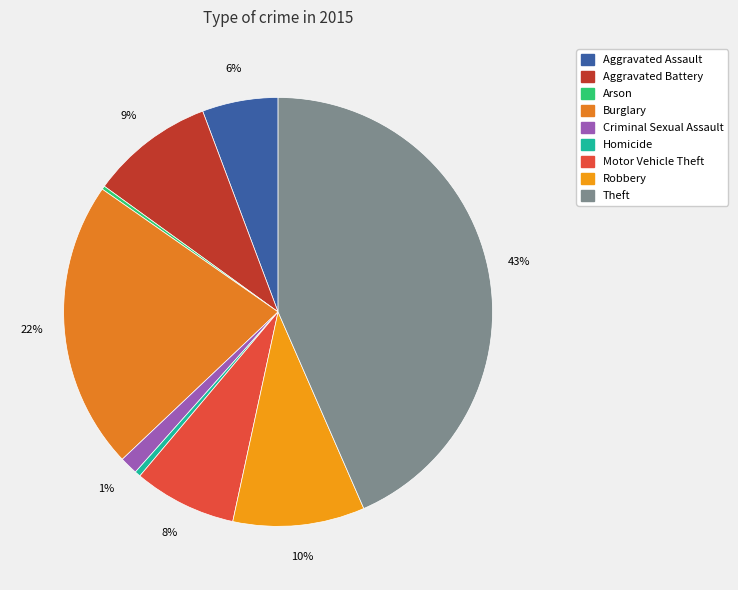

Is there any slice that represents more than half of the pie?

No